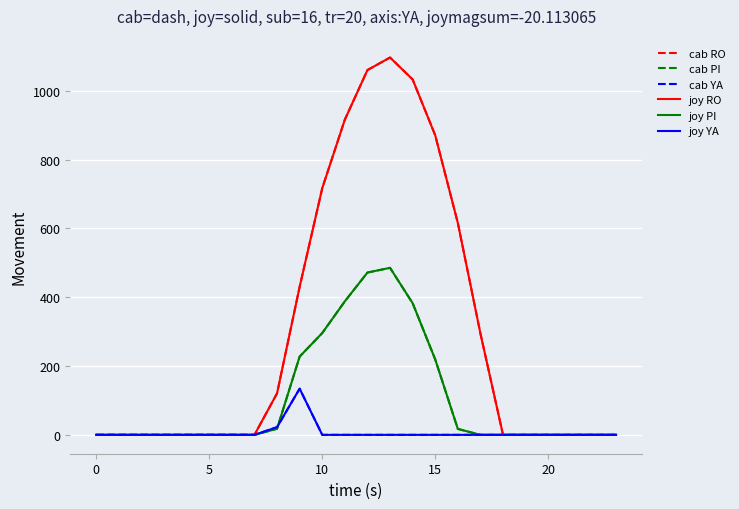

Which series has the largest total across all categories?

cab RO